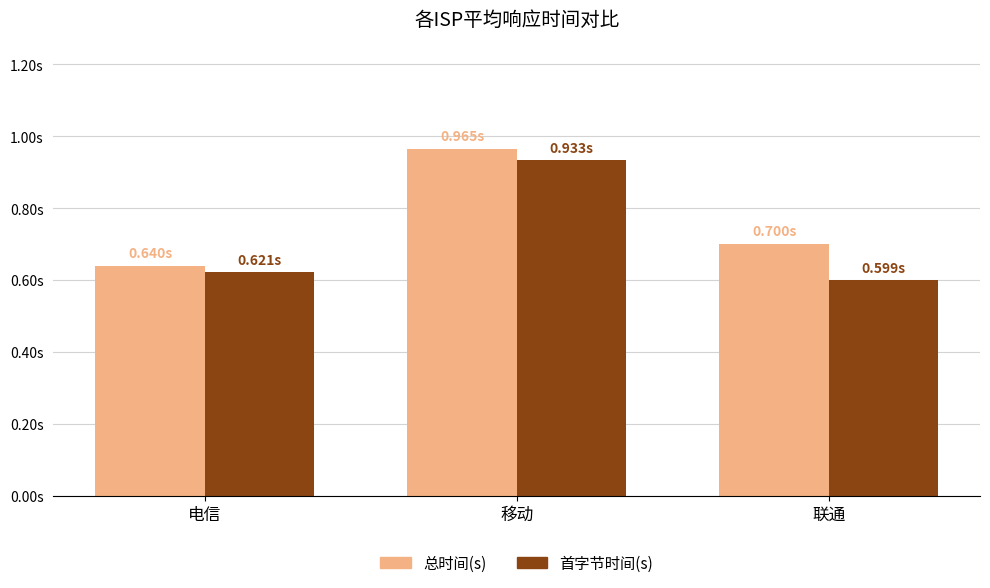

What is the difference between the maximum and minimum values in the 首字节时间(s) series?

0.3